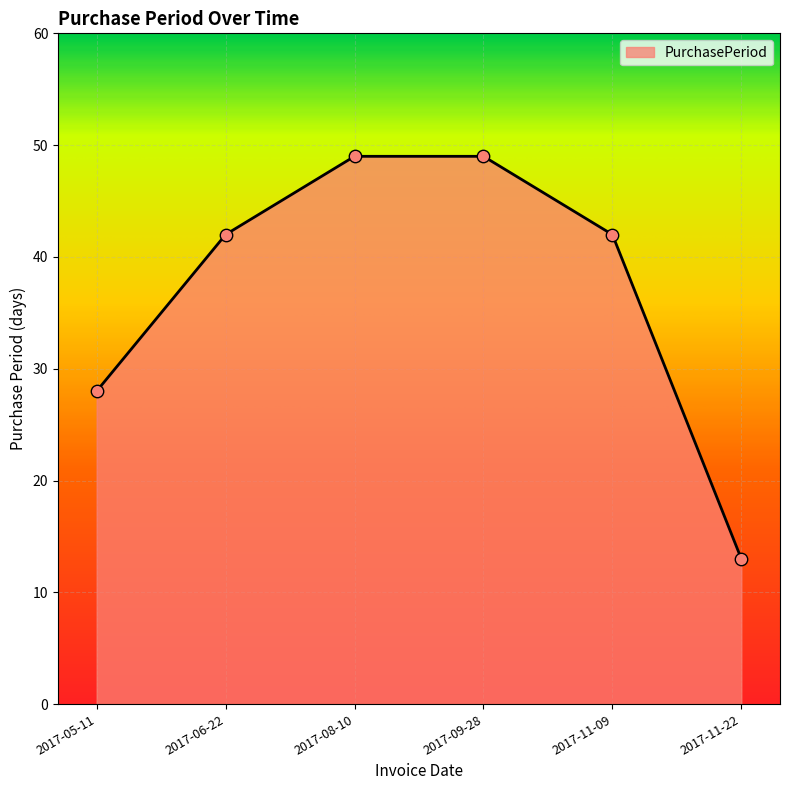

What is the change in value from 2017-05-11 to 2017-08-10?

+21